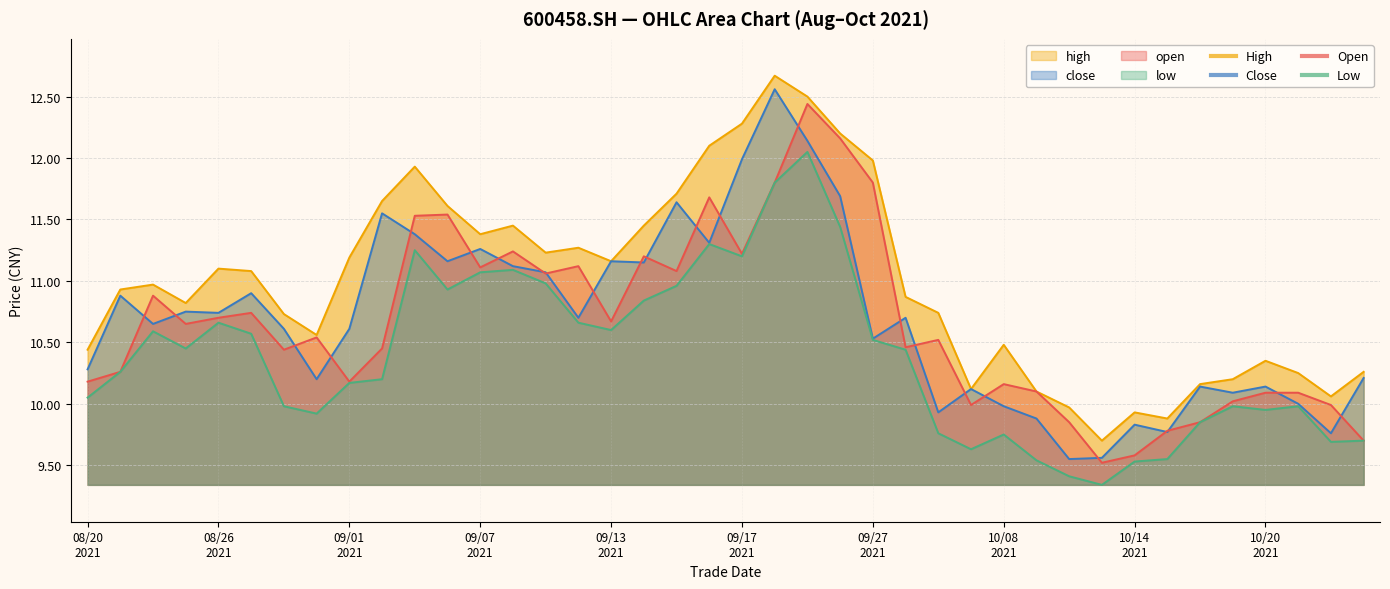

Which has a higher value, 10/20 2021 or 09/13 2021?

09/13 2021